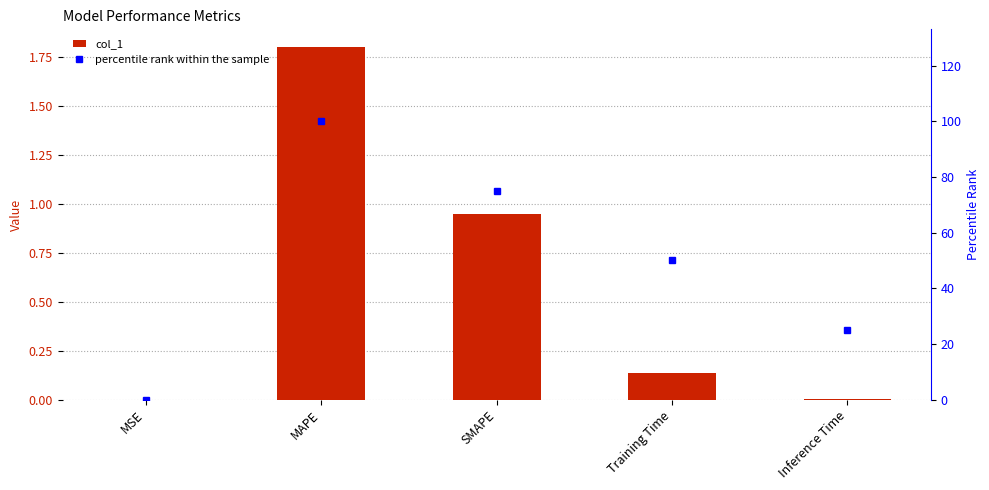

Is the value of percentile rank within the sample at Training Time greater than the value of col_1 at SMAPE?

Yes